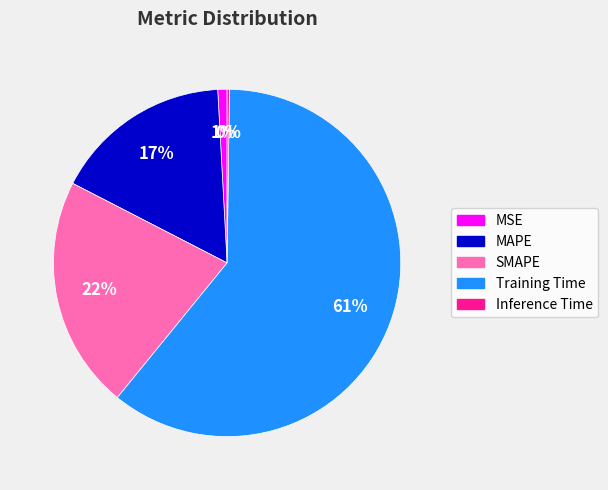

To the nearest percent, what is the average slice percentage?

20%